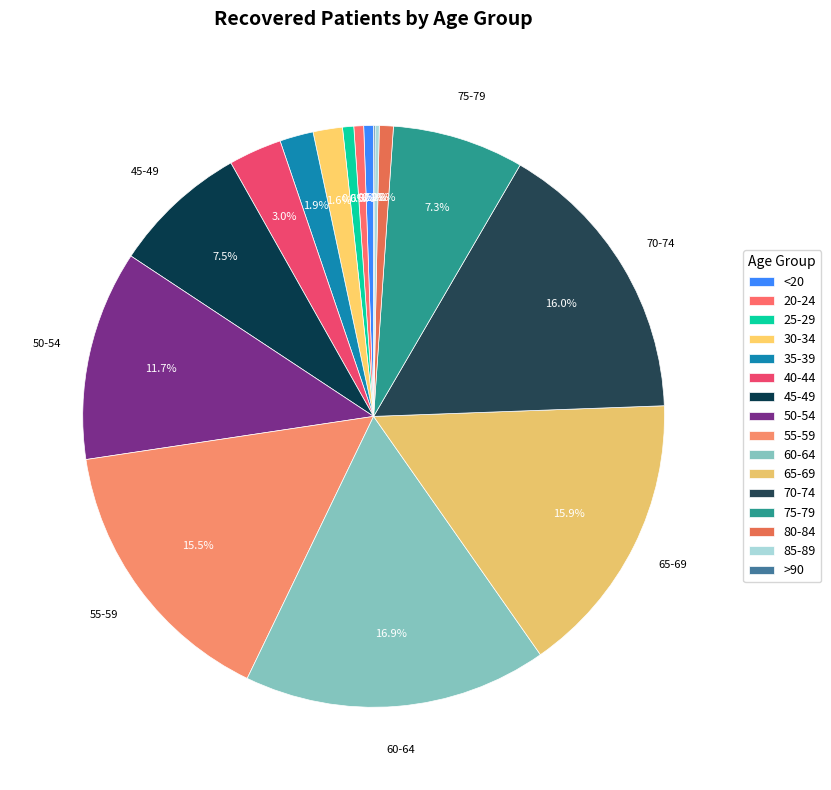

To the nearest percent, what is the average slice percentage?

6%